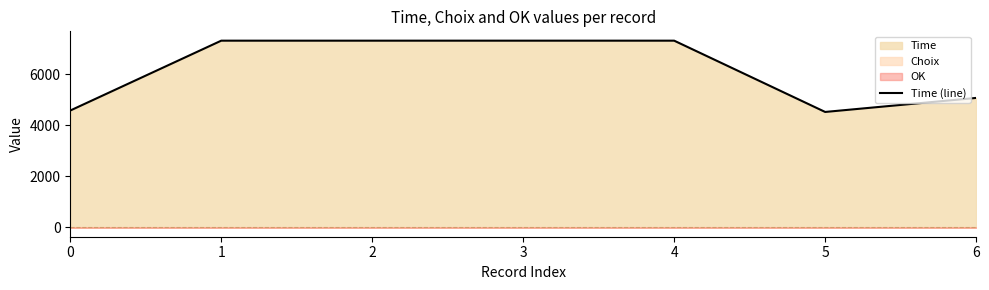

The value at 0 is 2118. True or false?

False